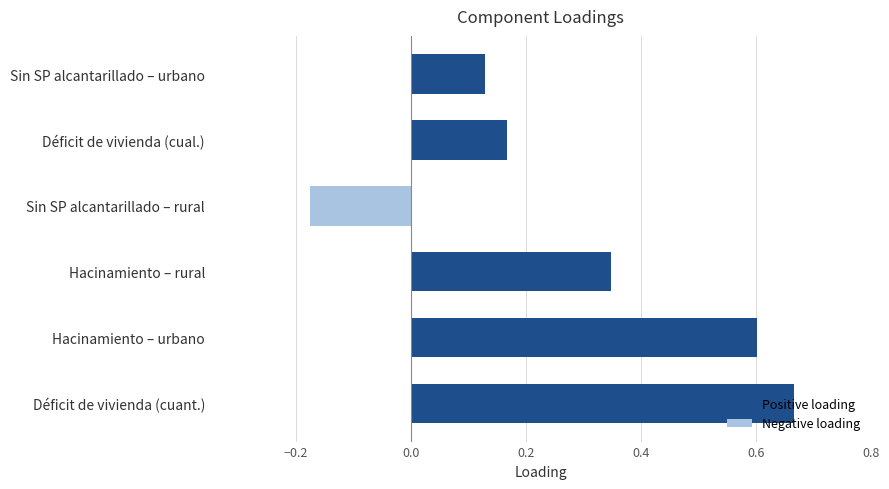

Is it true that the value at Hacinamiento – rural is 0.5?

False